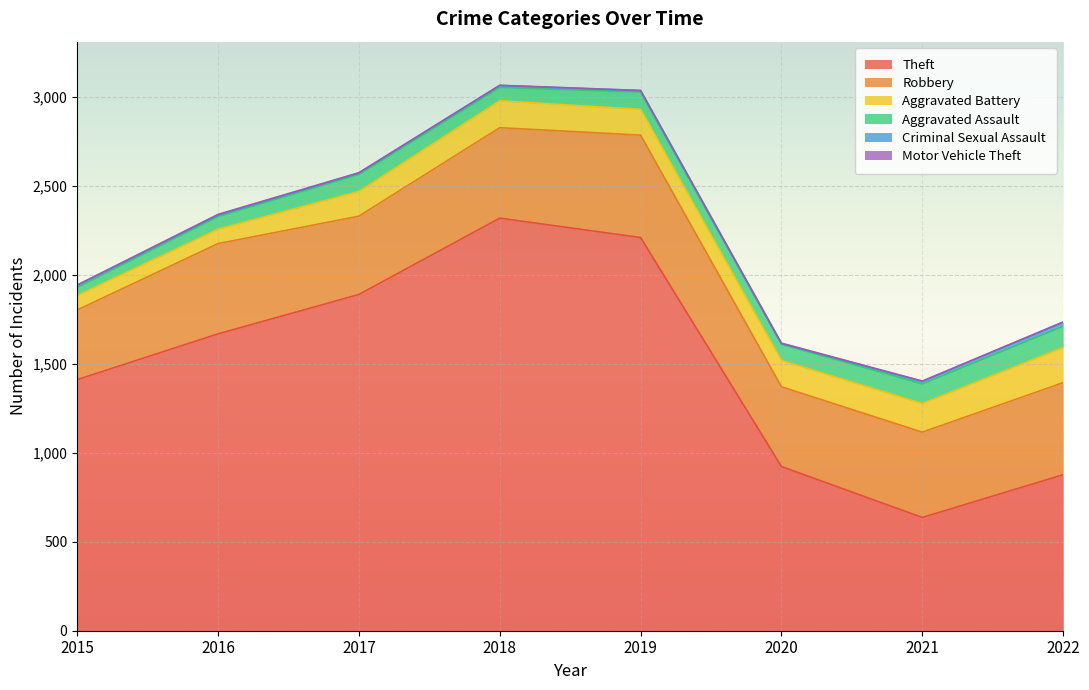

In Criminal Sexual Assault, how many points are lower than both neighbors (excluding endpoints)?

1